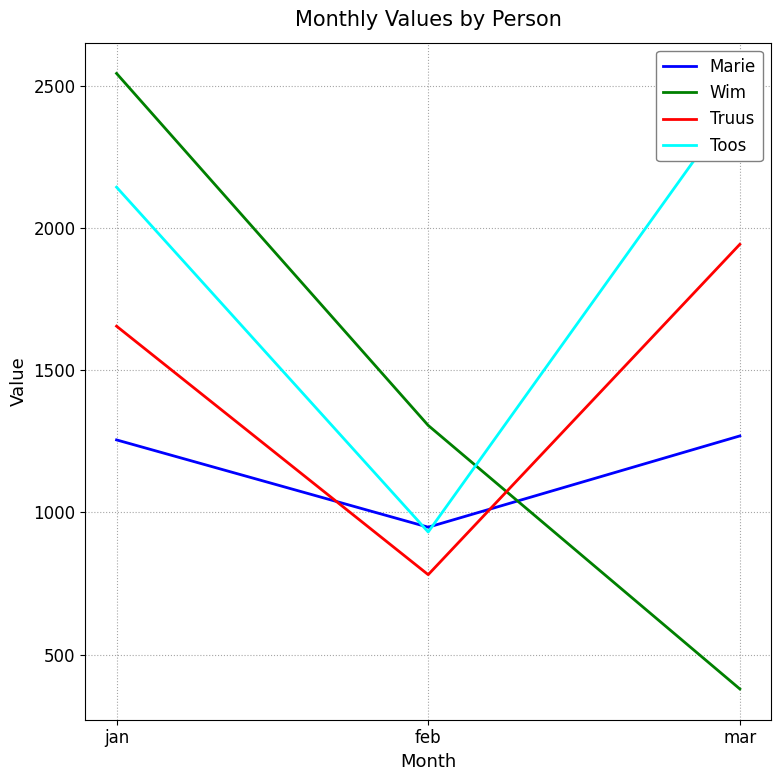

What position from the left is jan?

1